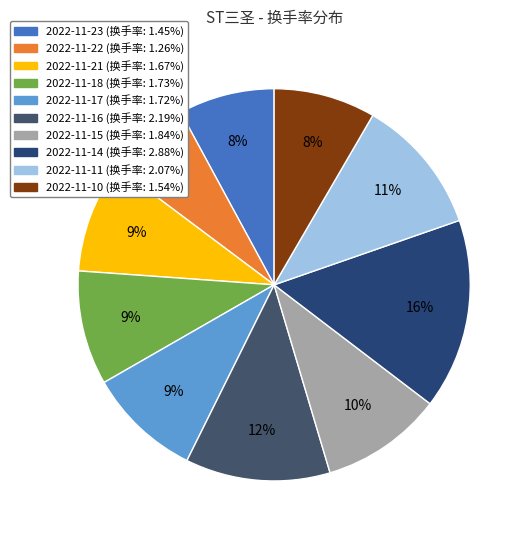

What percentage is the 2022-11-17 slice, to the nearest percent?

9%